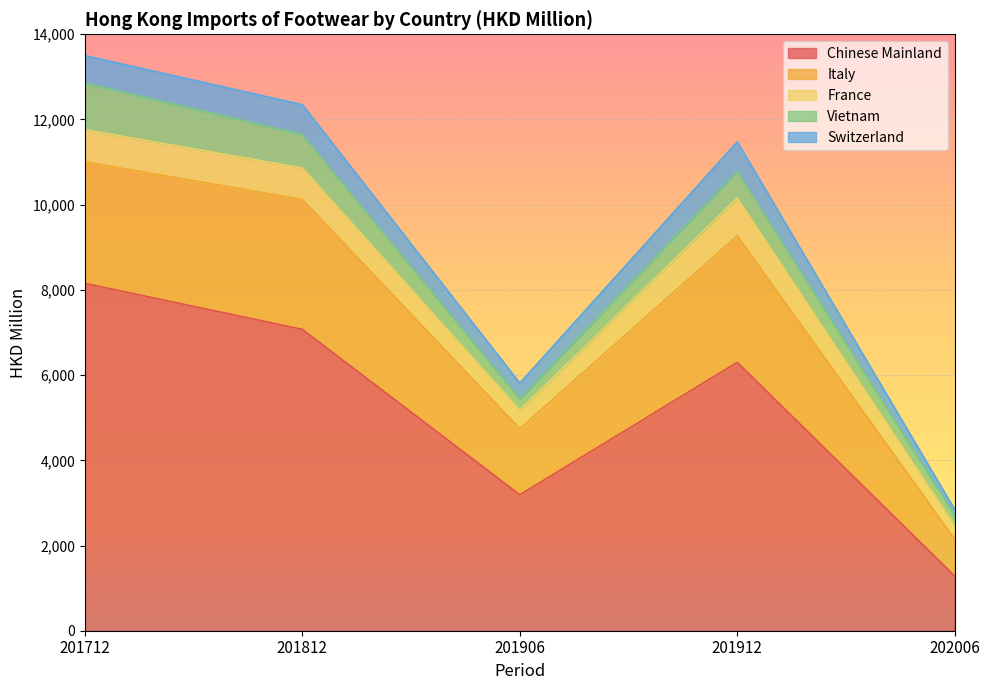

True or false: Switzerland and Italy cross at least once.

False